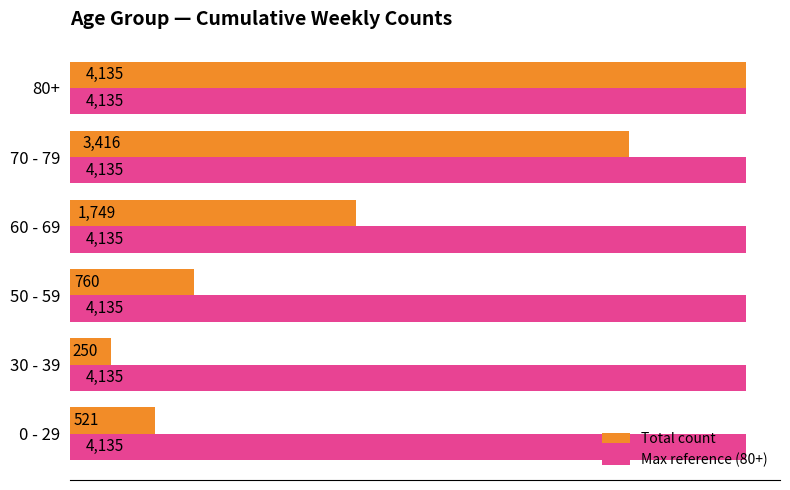

What is the total value across all series at 60 - 69?

5884